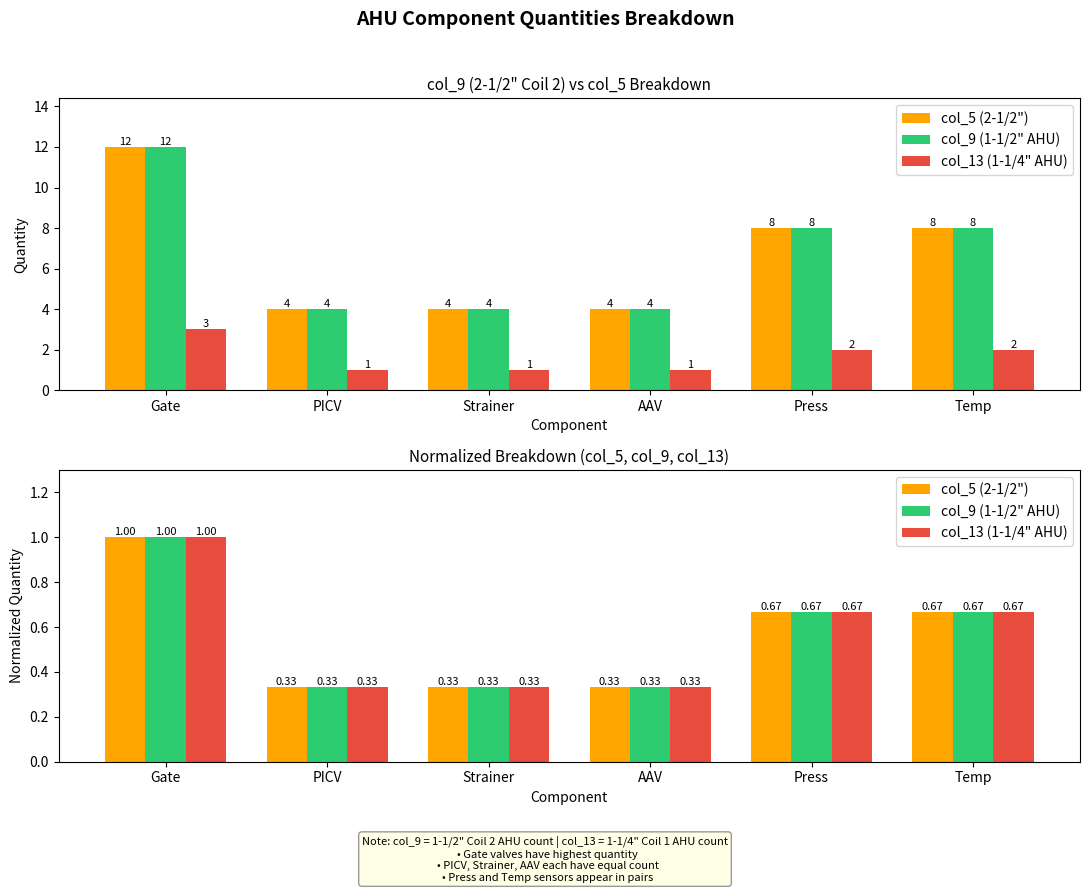

What are all the series names shown in the legend?

col_5 (2-1/2"), col_9 (1-1/2" AHU), col_13 (1-1/4" AHU)